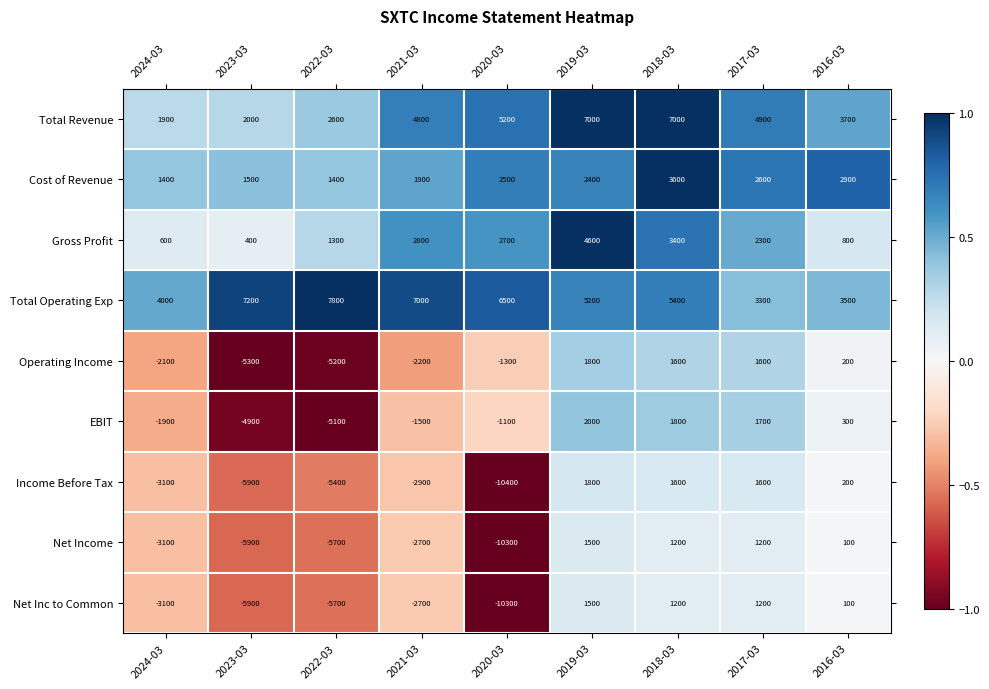

What is the lowest value of the Net Inc to Common series?

-10300